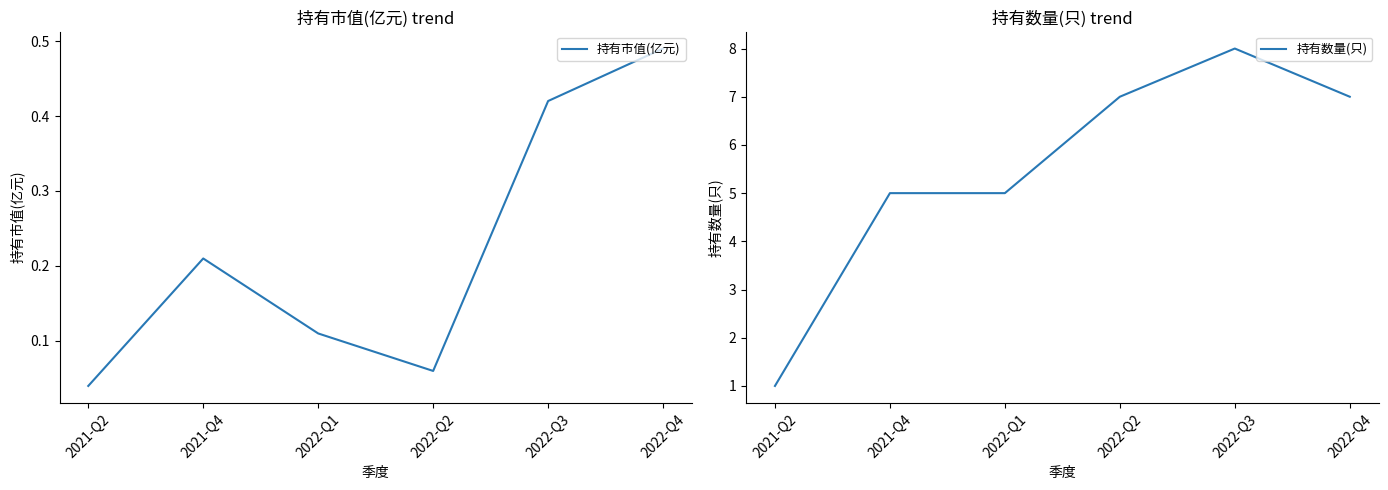

True or false: 持有数量(只) and 持有市值(亿元) intersect in this chart.

False